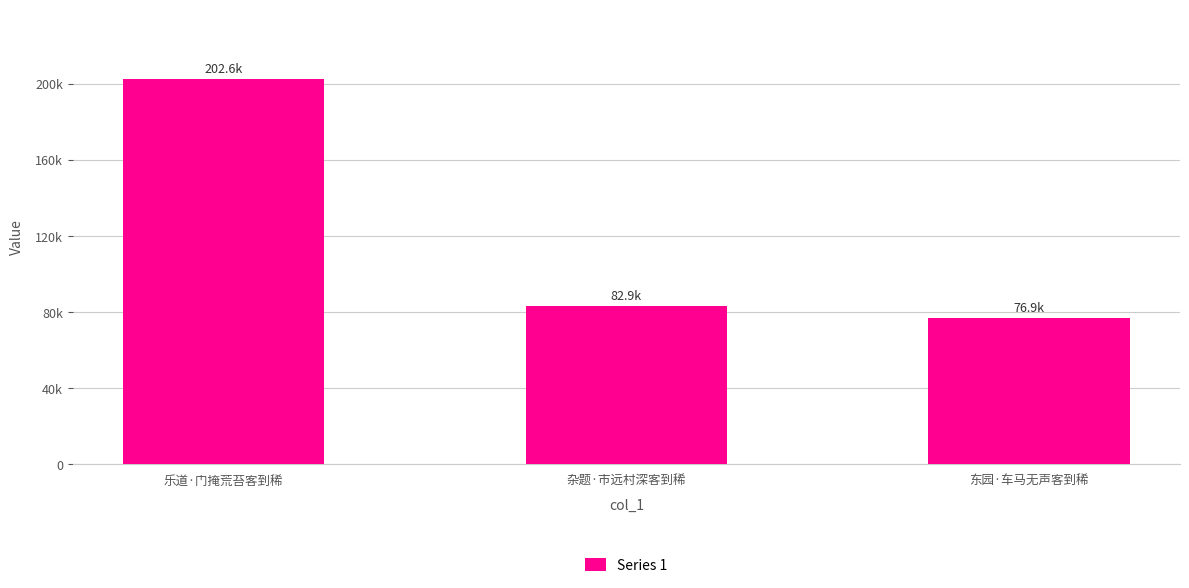

True or false: the data shows 82948 at 杂题·市远村深客到稀.

True